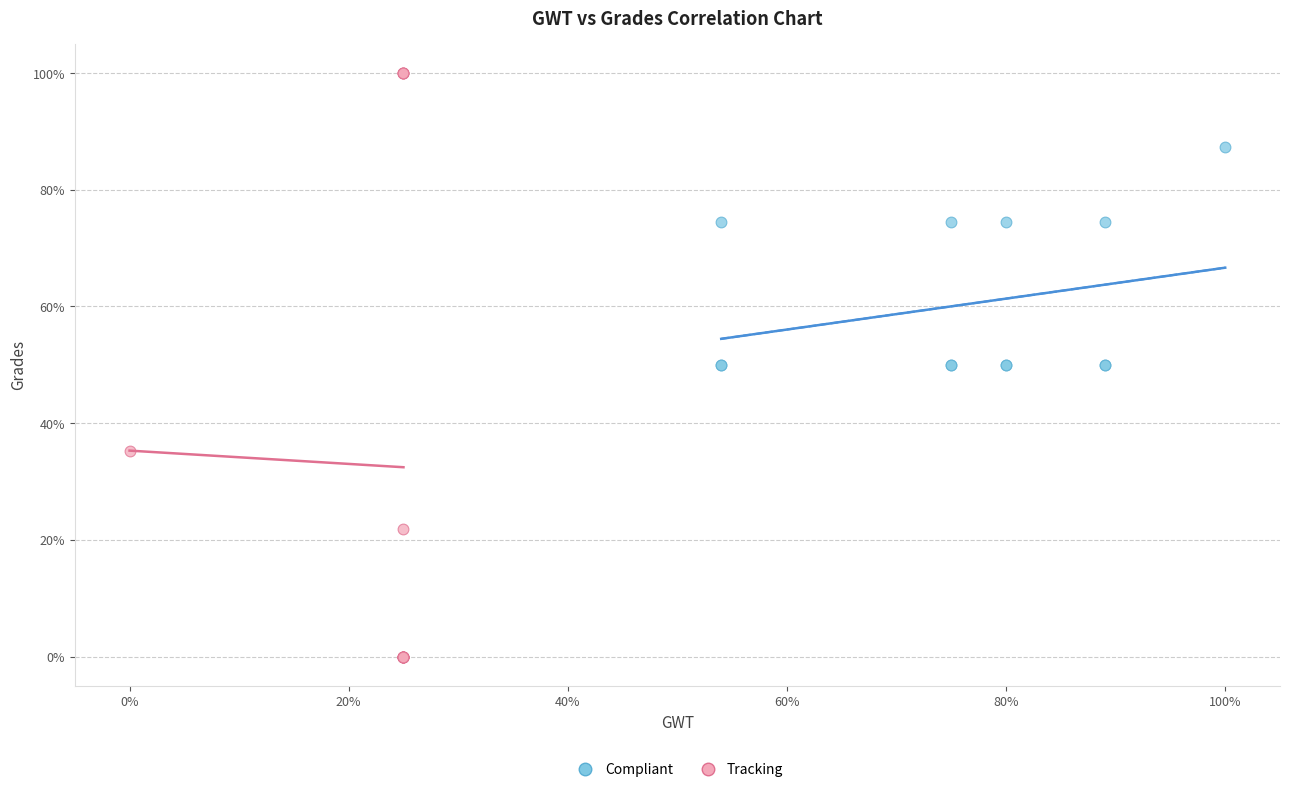

Which series has the widest spread of Y values?

Tracking